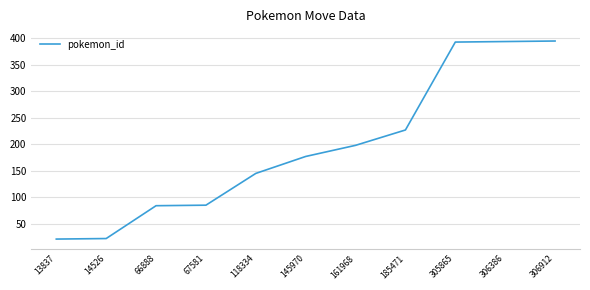

What is the approximate value at 66888, to the nearest 10?

80